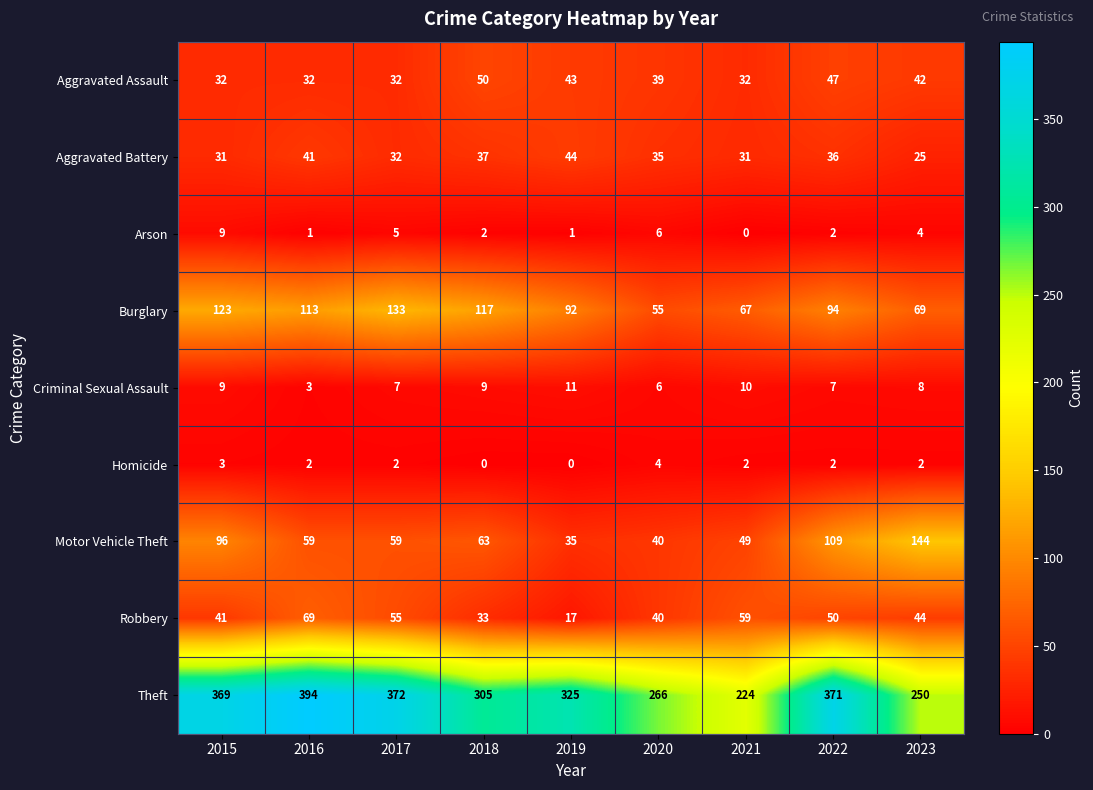

The value of Aggravated Assault at 2021 is 32. True or false?

True